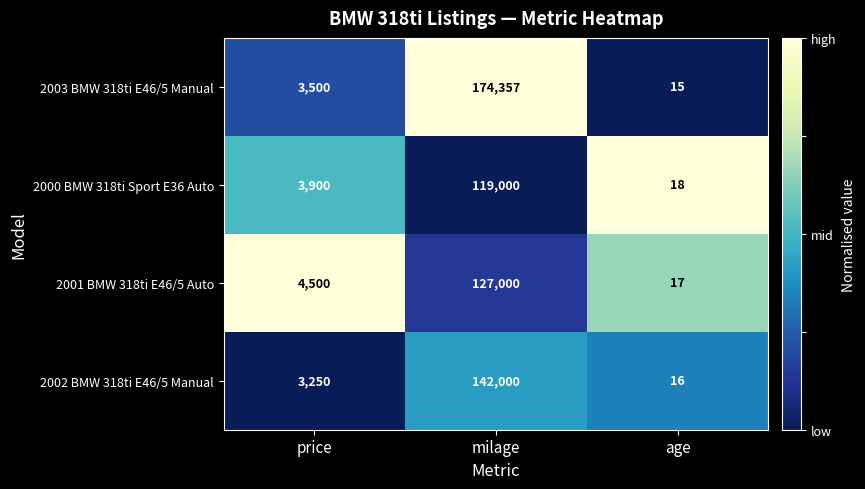

Read the 2000 BMW 318ti Sport E36 Auto value at price.

3900